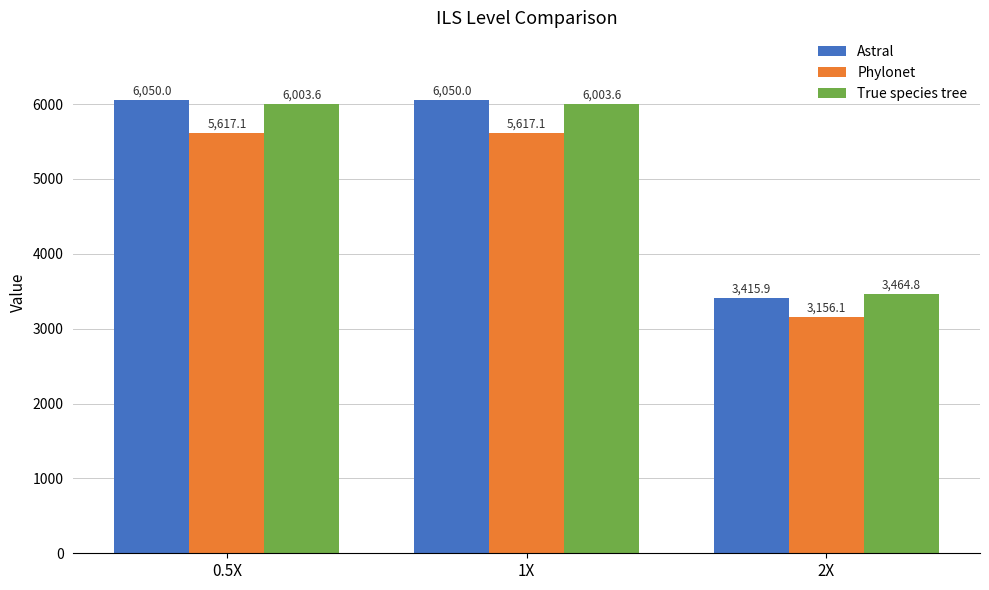

What is the label of the 2nd bar from the left?

1X